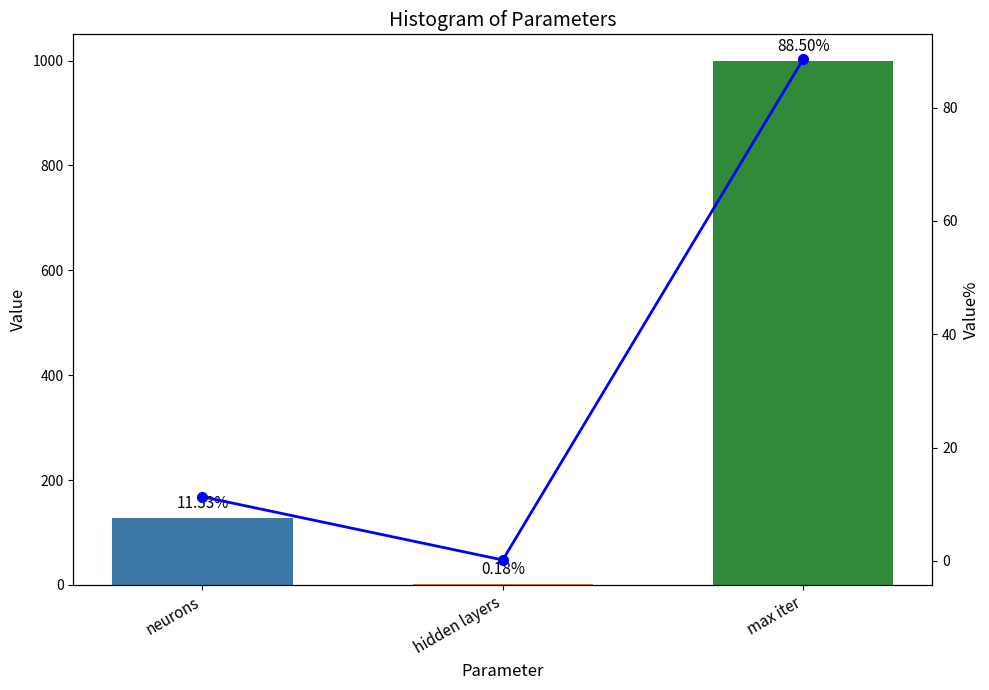

What are all the series names shown in the legend?

Value, Value%